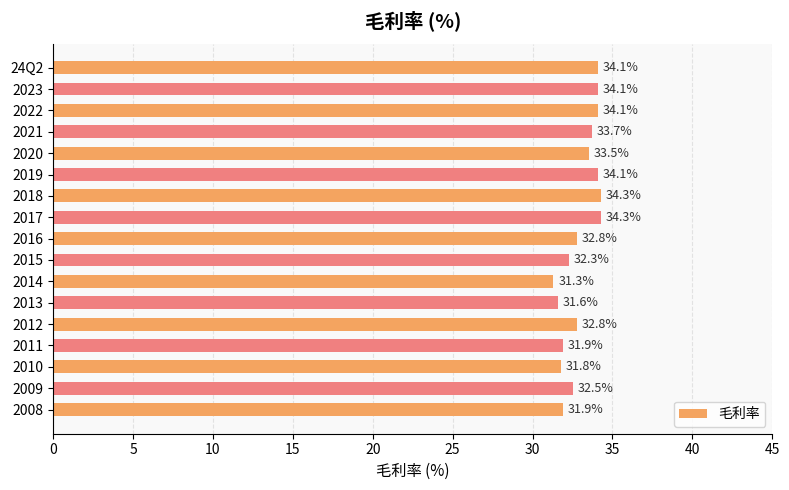

What is the change in value from 2013 to 2017?

+2.7